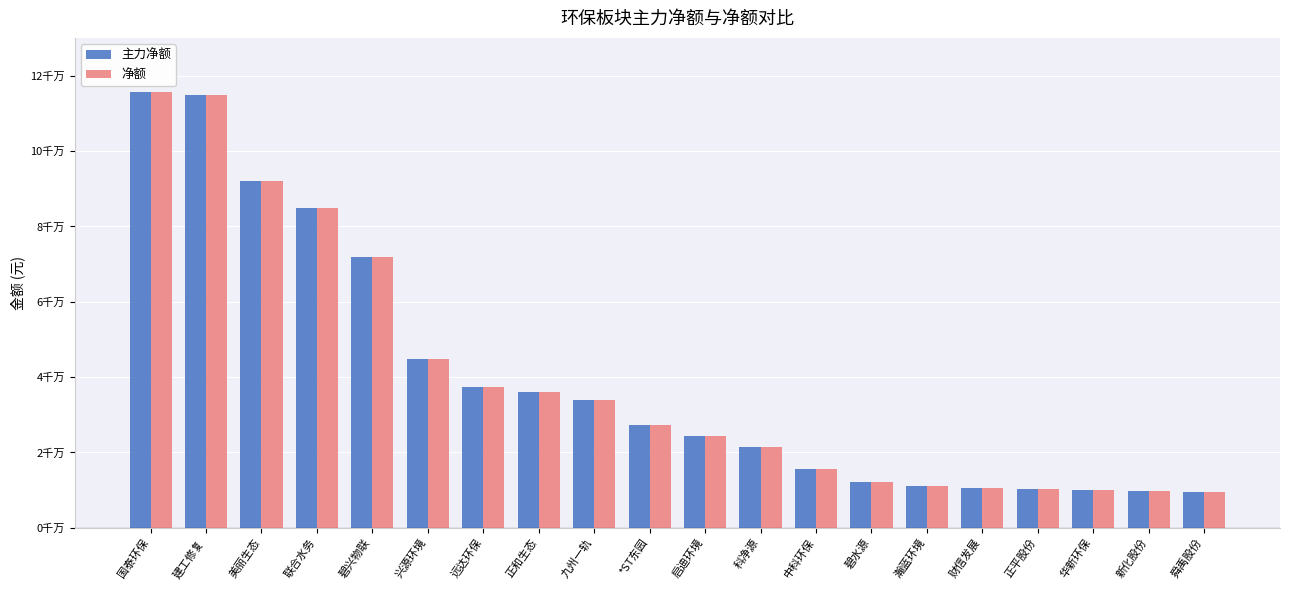

Are the bars horizontal?

No